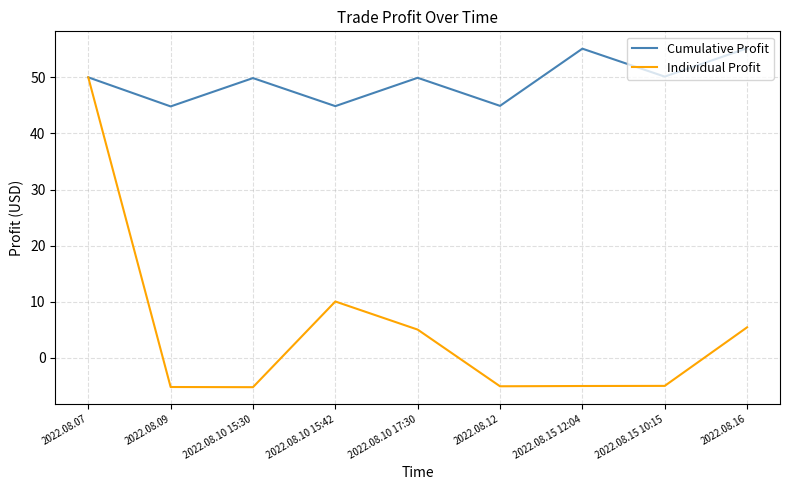

What is the difference between the Cumulative Profit values at 2022.08.12 and 2022.08.16?

10.3